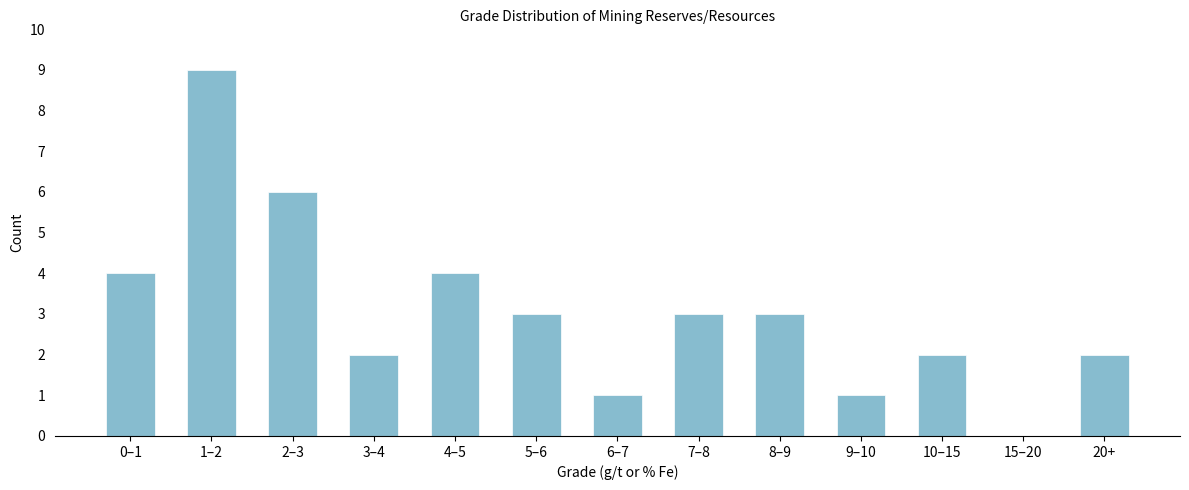

Reading right to left, extract all data points from this chart.

20+=2	15–20=0	10–15=2	9–10=1	8–9=3	7–8=3	6–7=1	5–6=3	4–5=4	3–4=2	2–3=6	1–2=9	0–1=4